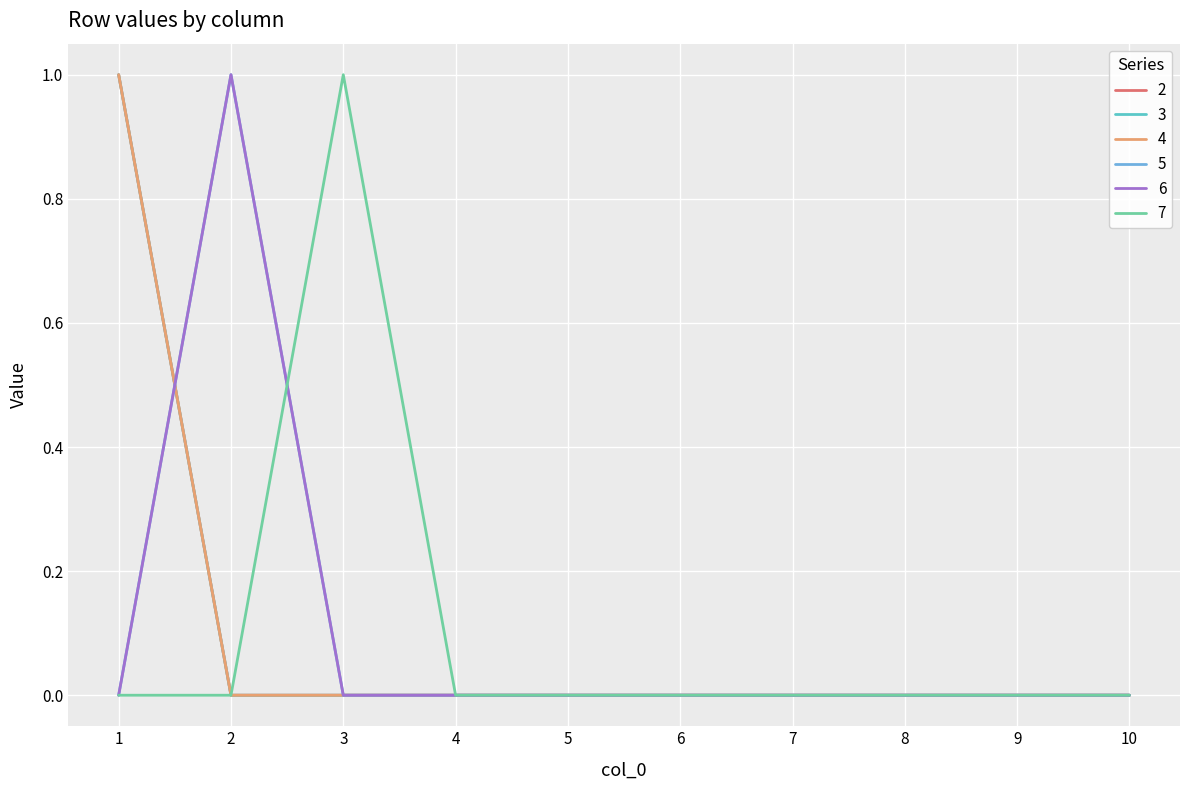

Does the chart display data point markers on the line(s)?

No